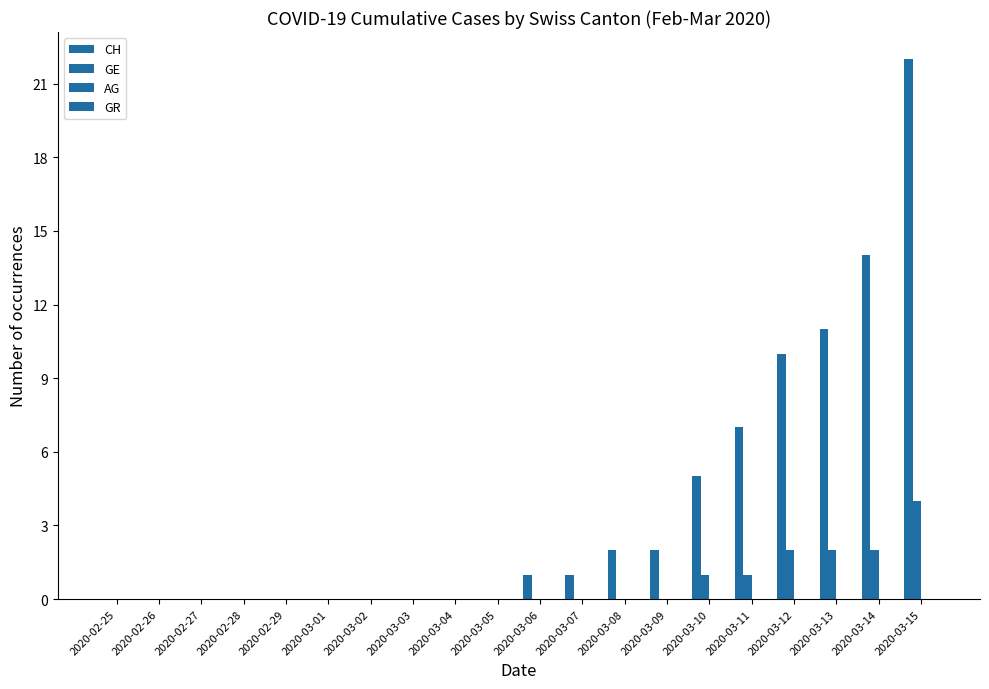

Are the bars grouped side by side (vs. stacked)?

Yes